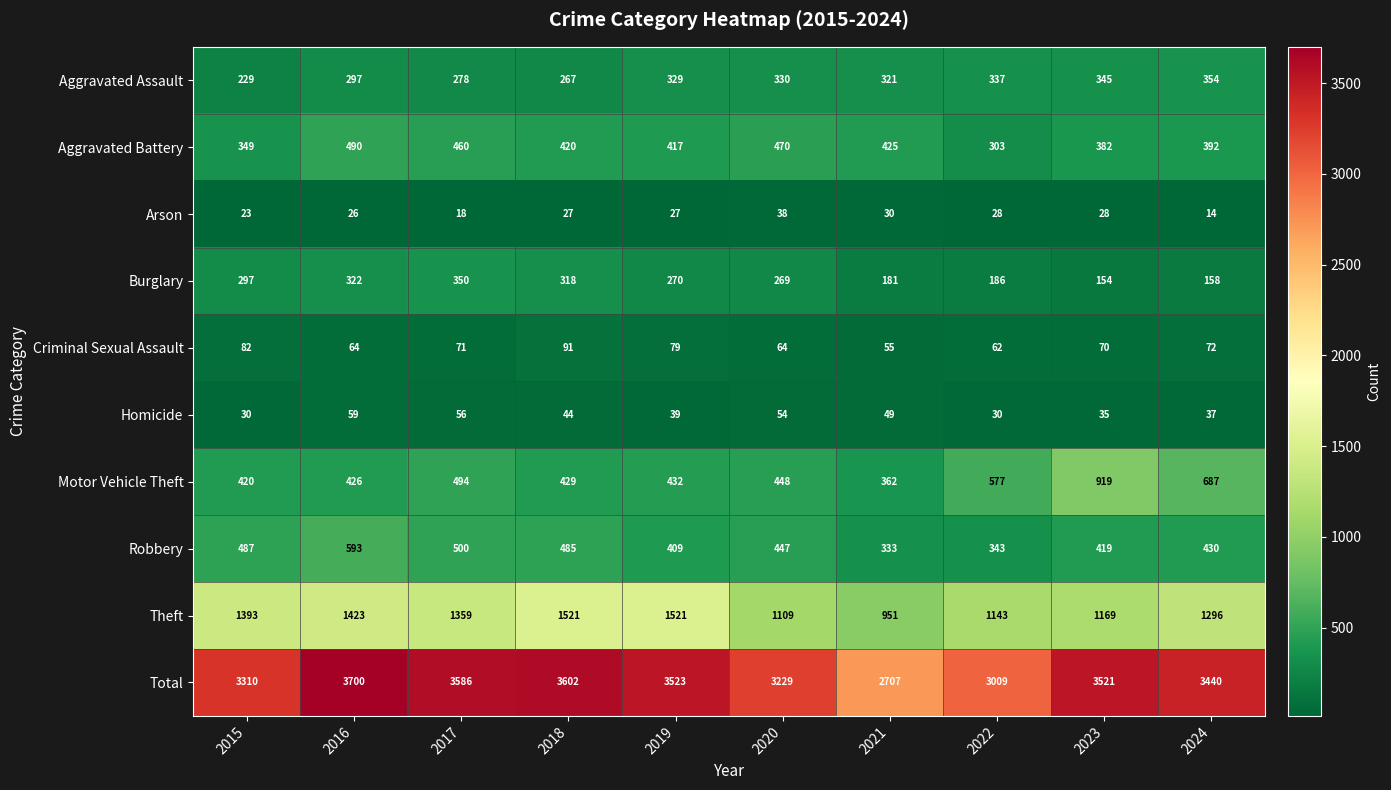

Where is Total nearest to the value 3203?

2020